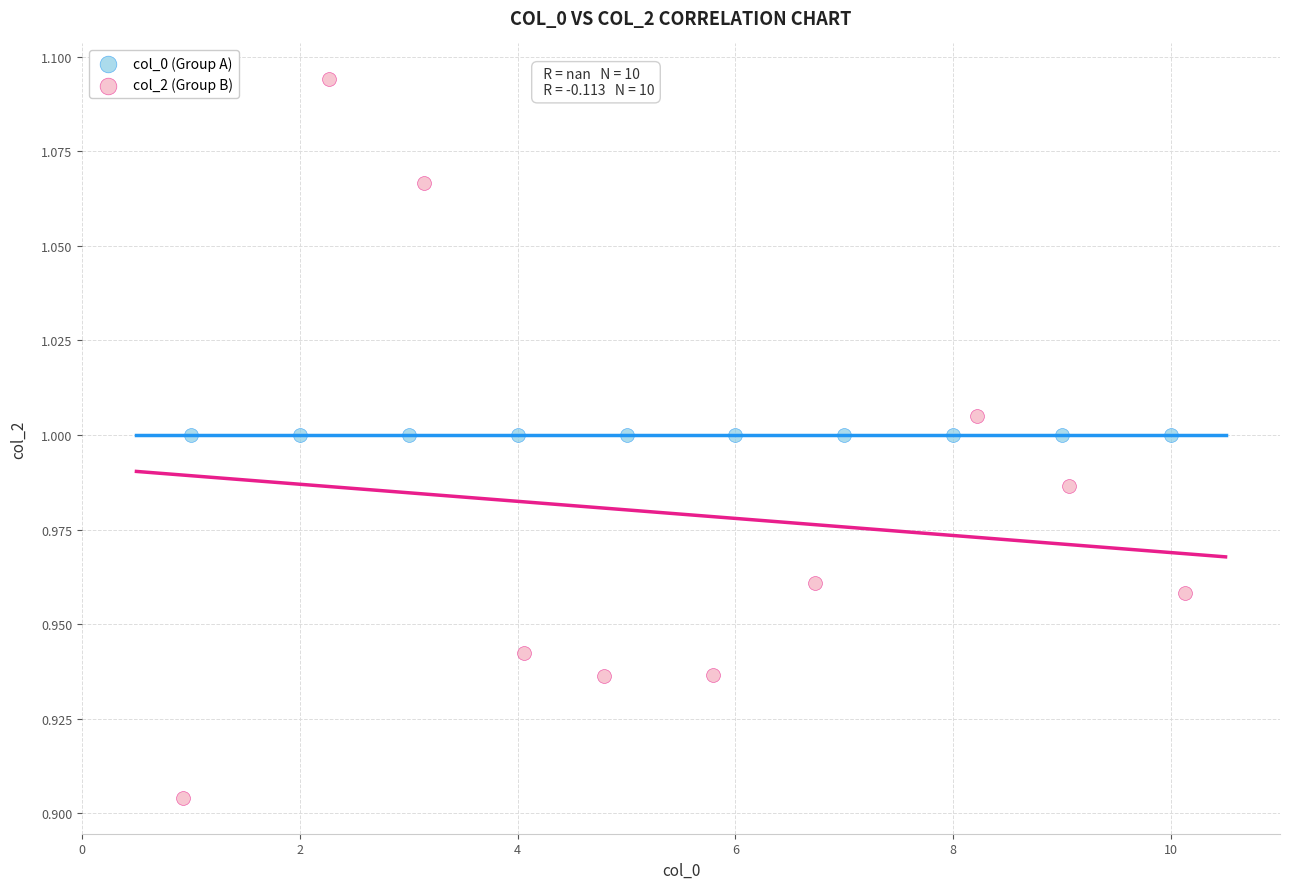

Which series reaches the minimum Y coordinate?

col_2 (Group B)